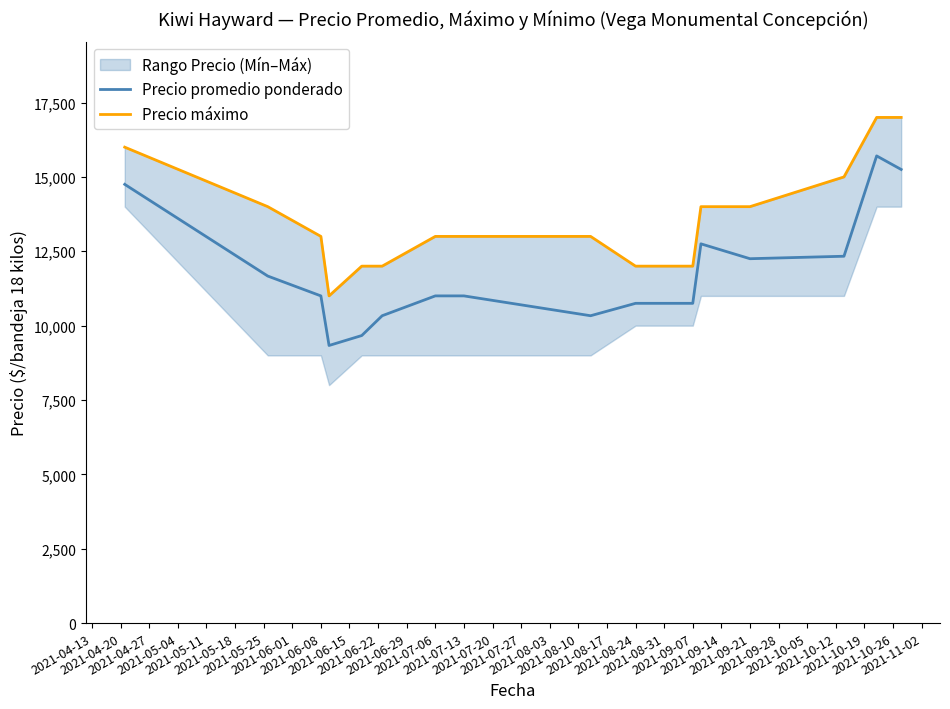

What is the highest value of the Precio promedio ponderado series?

15706